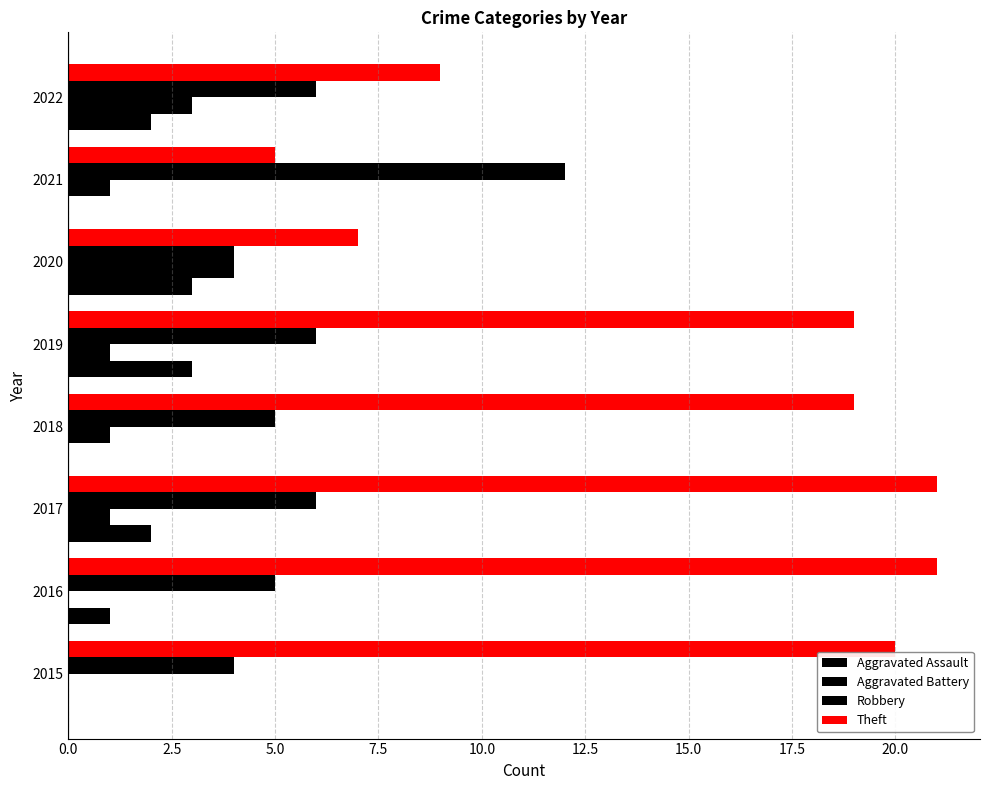

How many categories are shown in the chart?

8